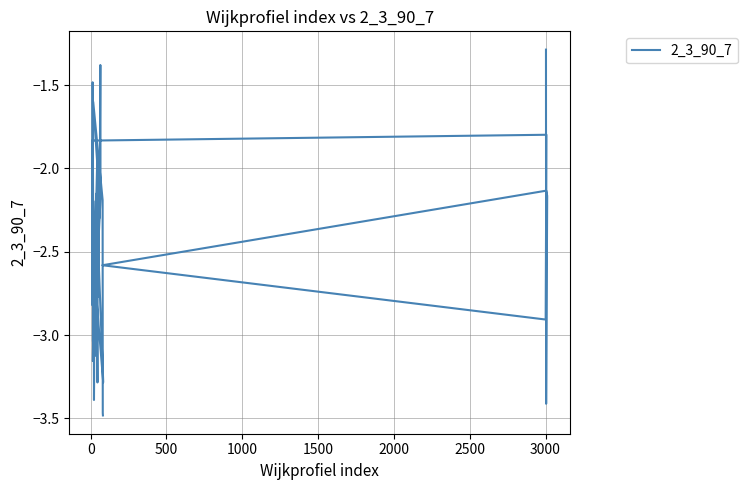

What is the greatest value displayed?

-1.3